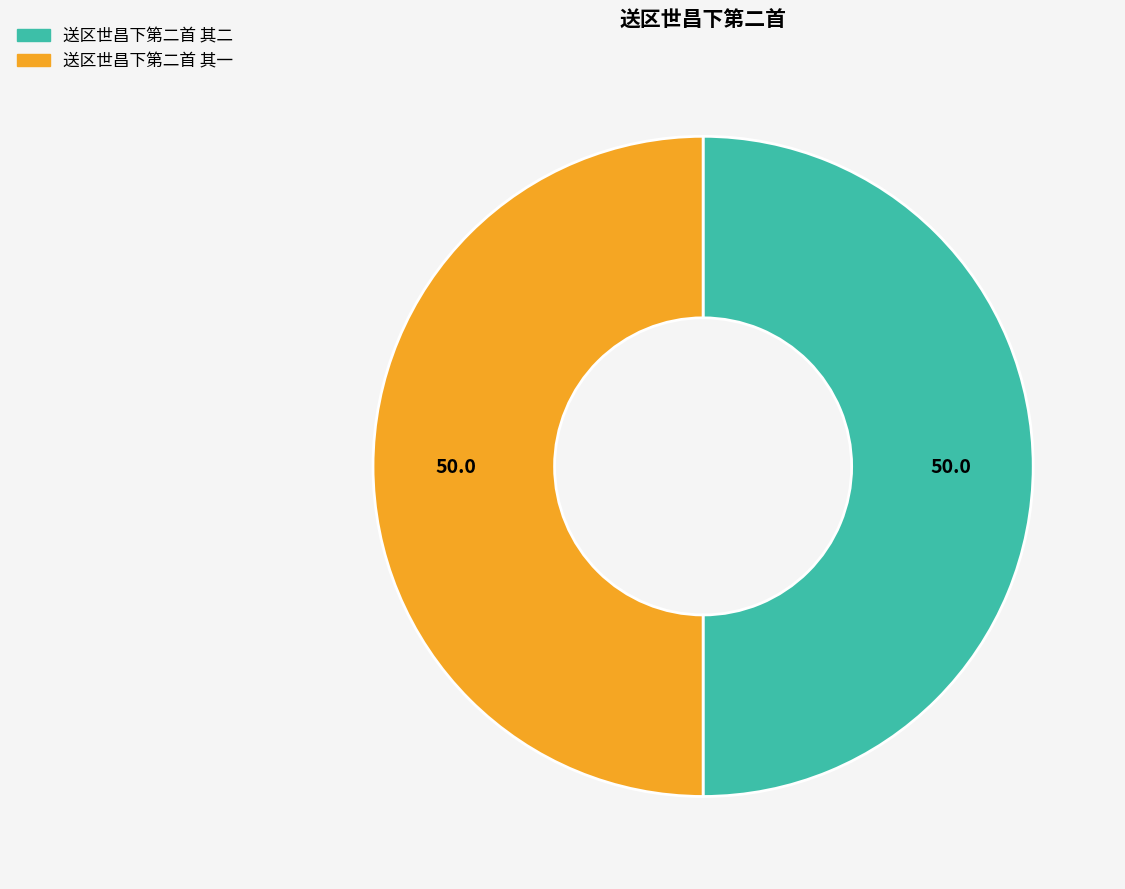

What is the ratio of the value at 送区世昌下第二首 其一 to the value at 送区世昌下第二首 其二?

1.0